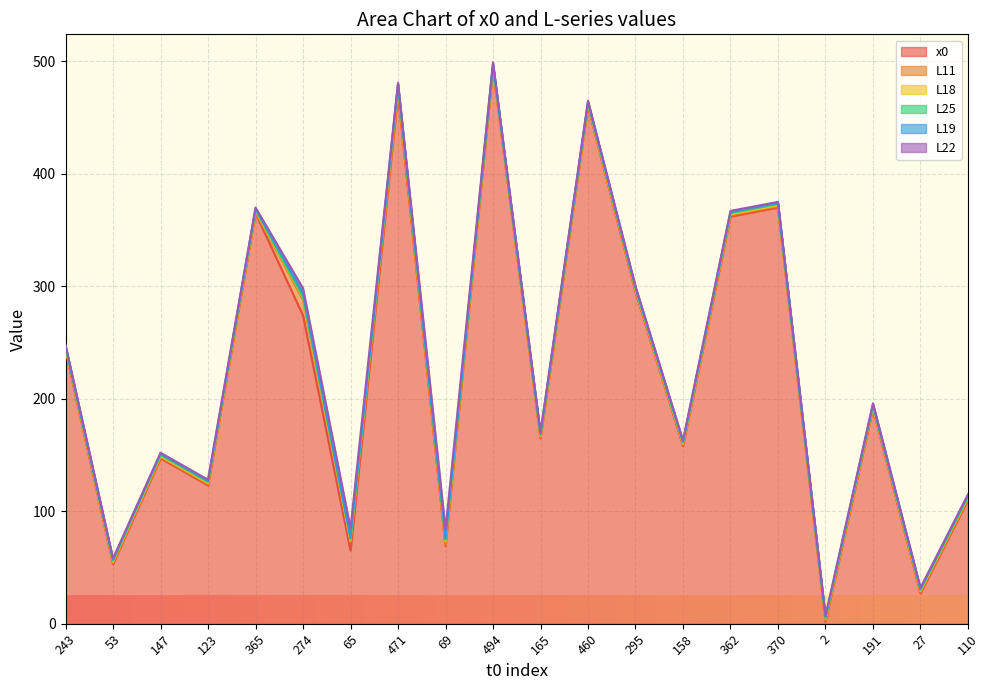

The value of L11 at 460 is 1.0. True or false?

True